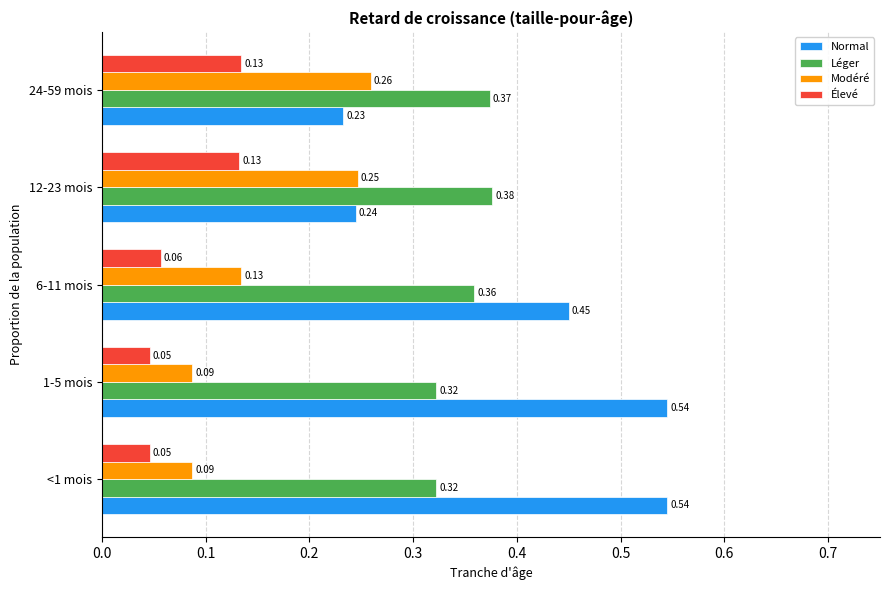

What is the sum of all Modéré values?

0.8